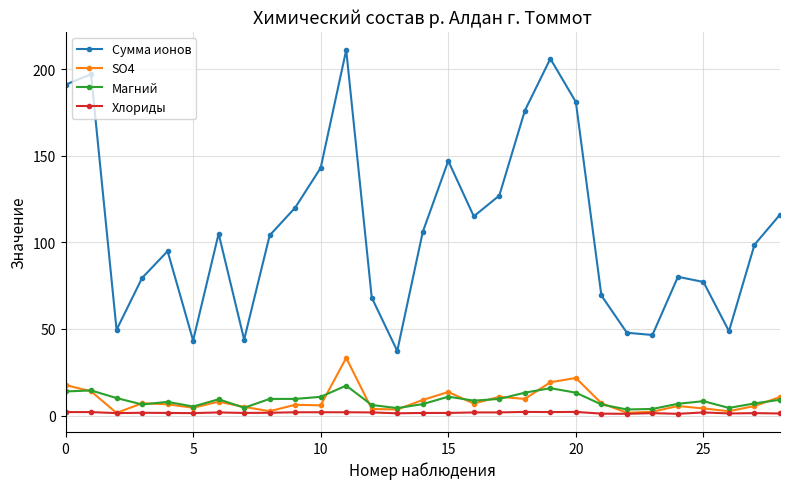

Rank the series by their maximum value, from lowest to highest.

Хлориды, Магний, SO4, Сумма ионов